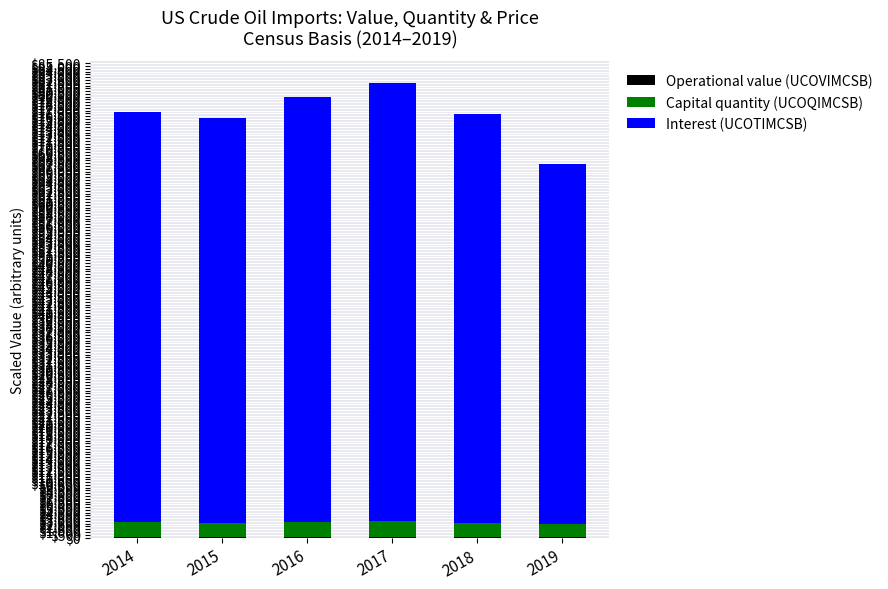

What is the sum of the Capital quantity (UCOQIMCSB) values at 2019 and 2014?

5074.7